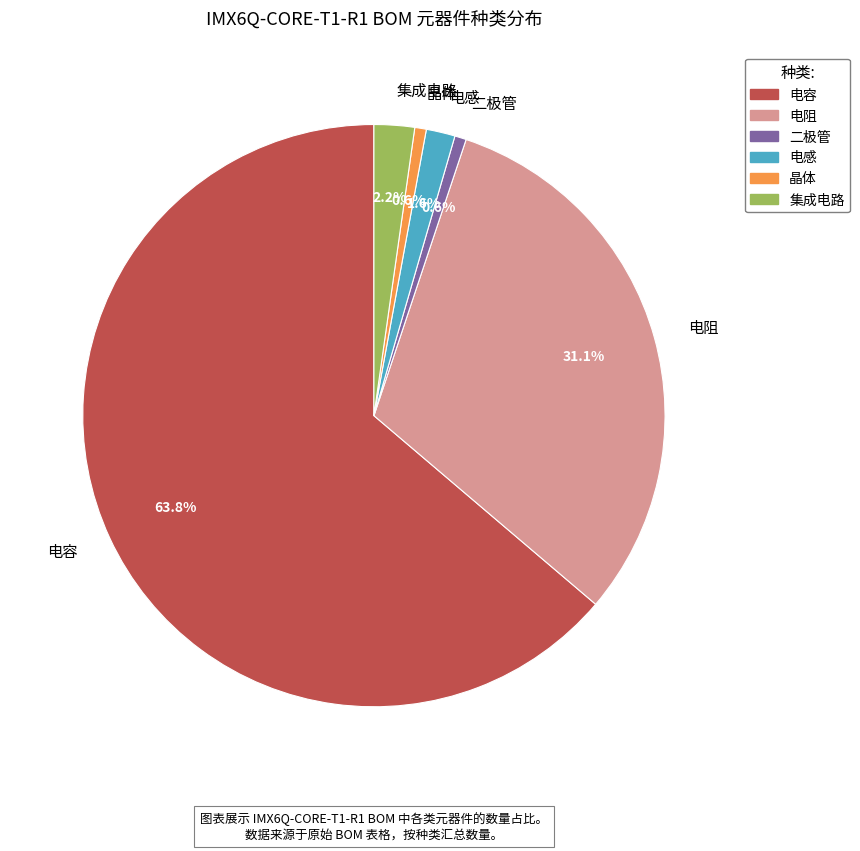

How many slices are in this pie chart?

6